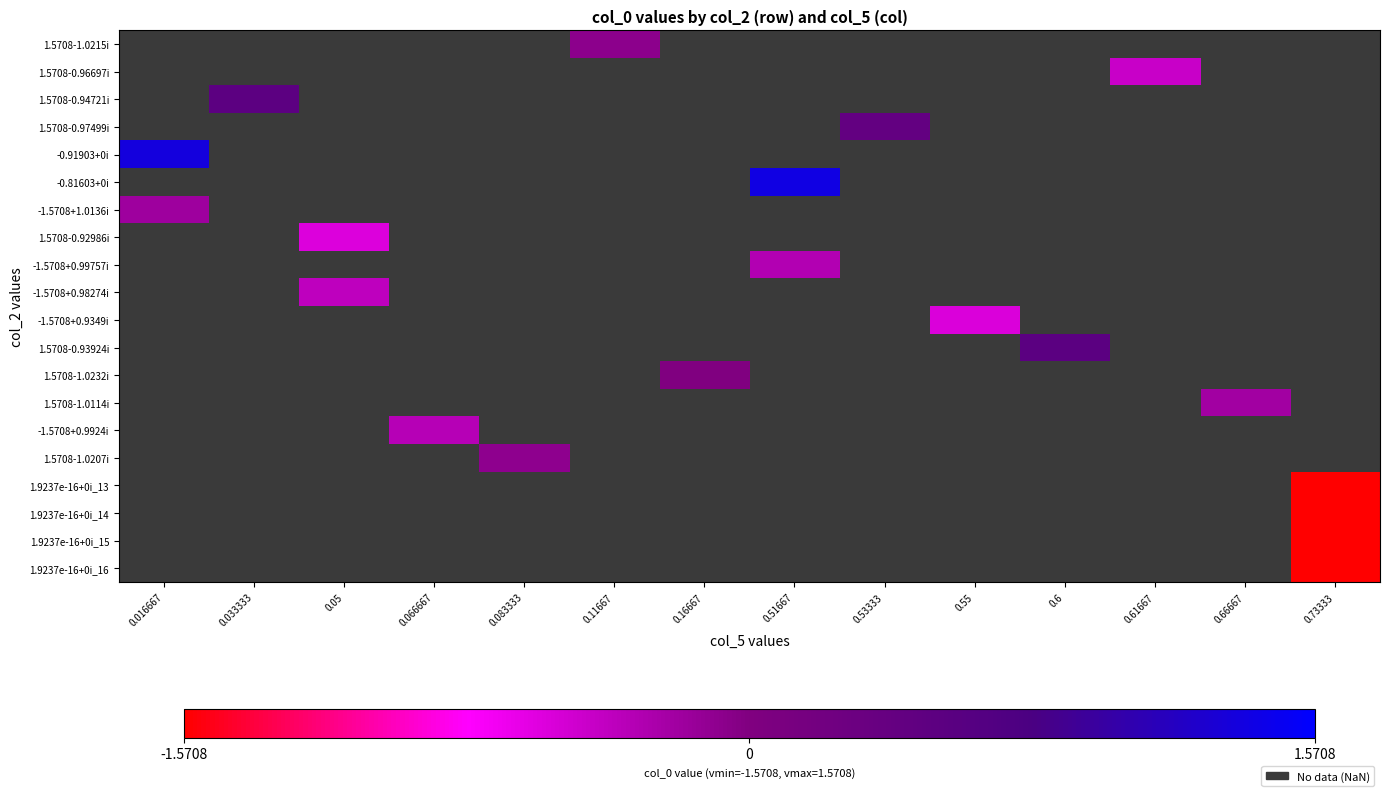

At which category does the chart reach its minimum across all series?

0.73333